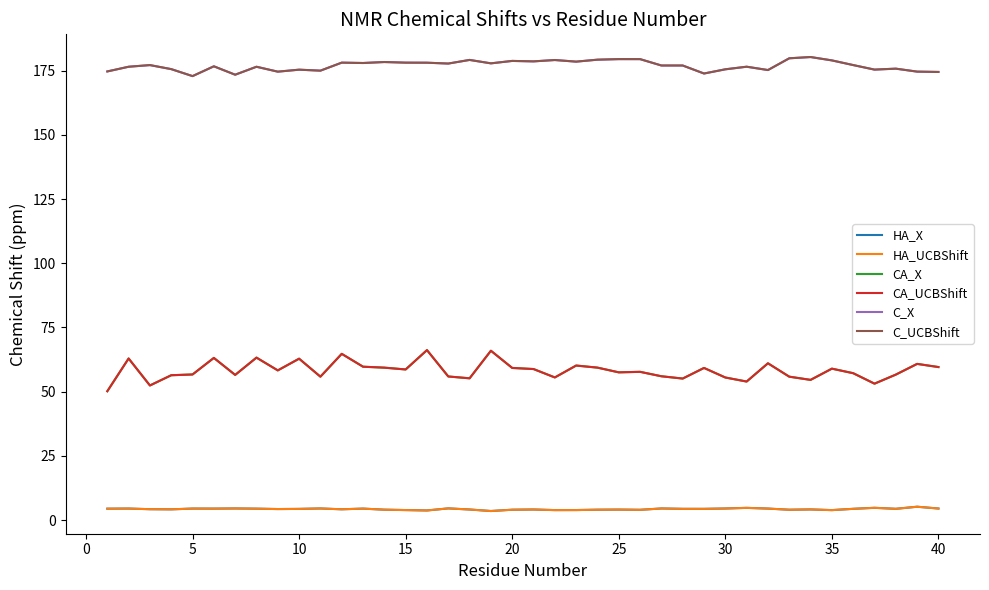

True or false: CA_UCBShift has more than 0 points higher than both neighbors.

True